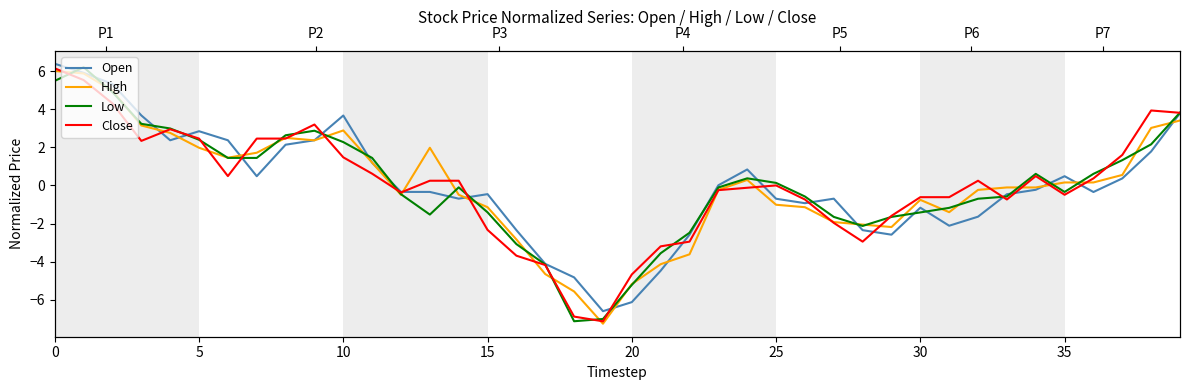

True or false: Close has a value of -0.4 at 12.

True